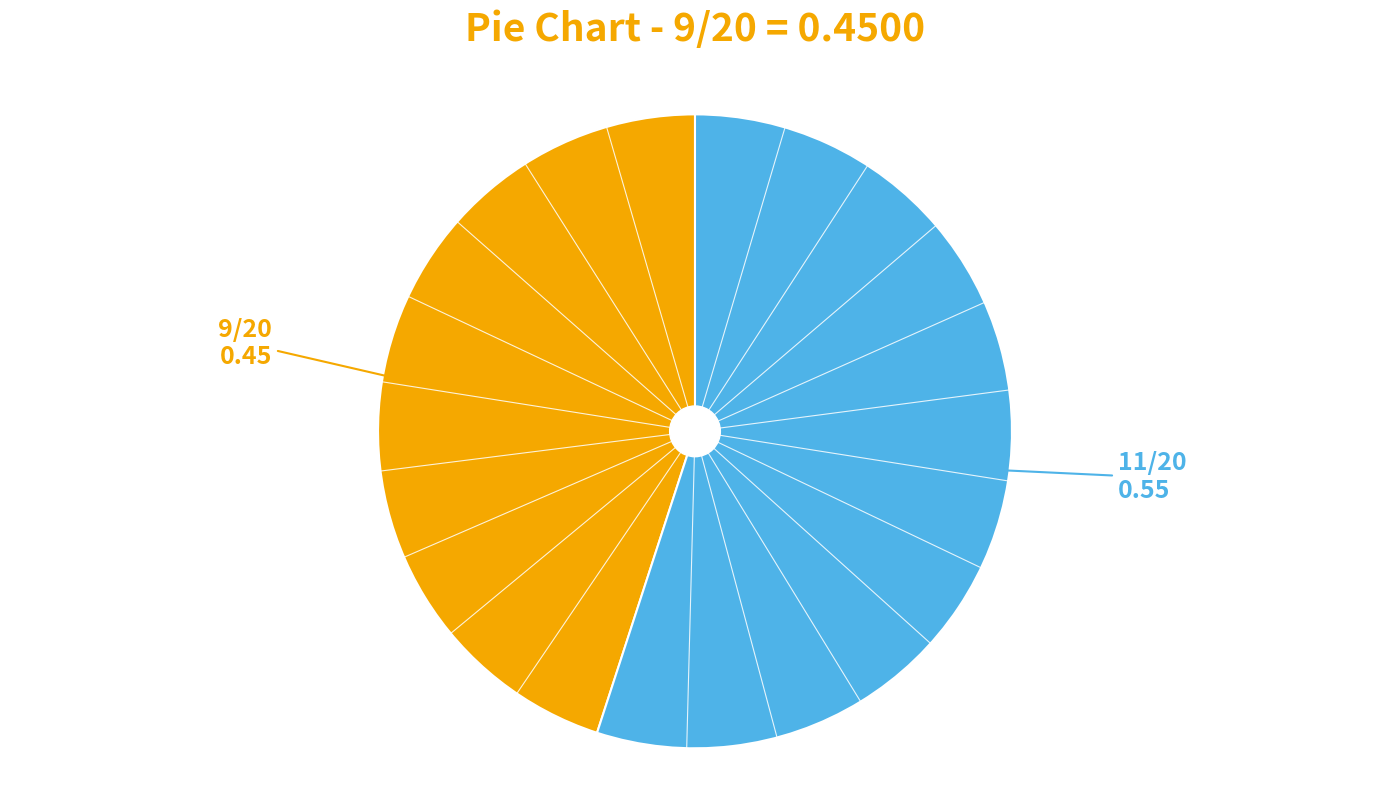

Does any single category account for the majority?

Yes